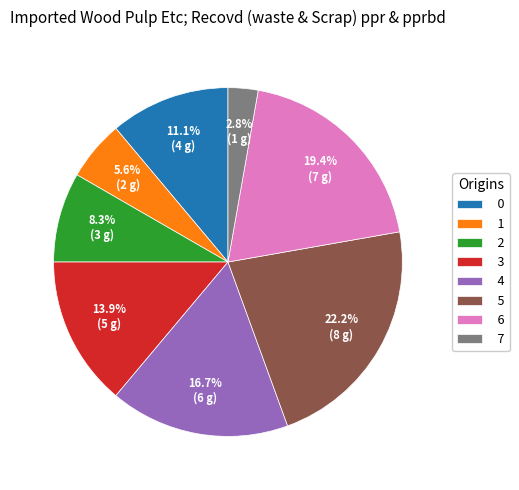

To the nearest percent, what is the difference between the 0 and 1 slice percentages?

6%